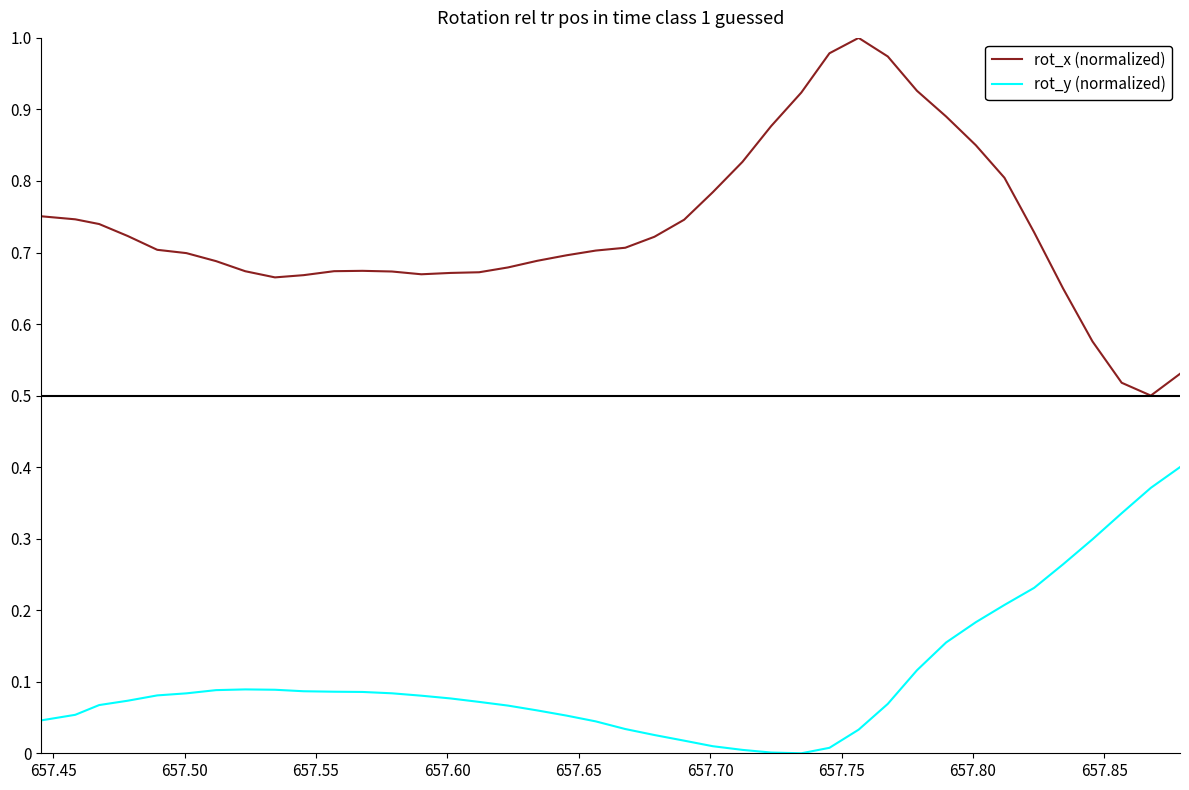

True or false: rot_x (normalized) and rot_y (normalized) intersect in this chart.

False